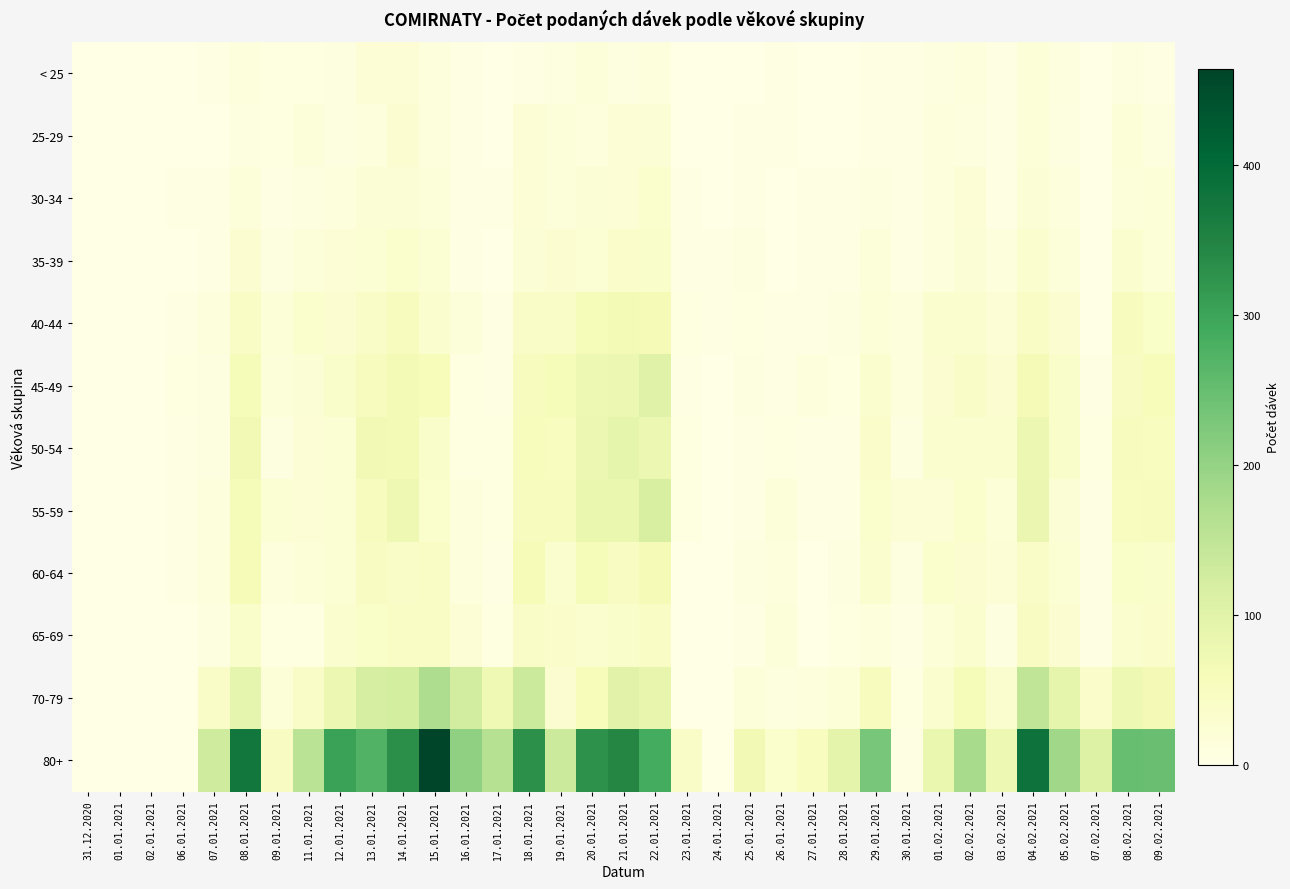

Rank the series by their maximum value, from highest to lowest.

80+, 70-79, 55-59, 45-49, 50-54, 40-44, 60-64, 65-69, 35-39, 30-34, 25-29, < 25